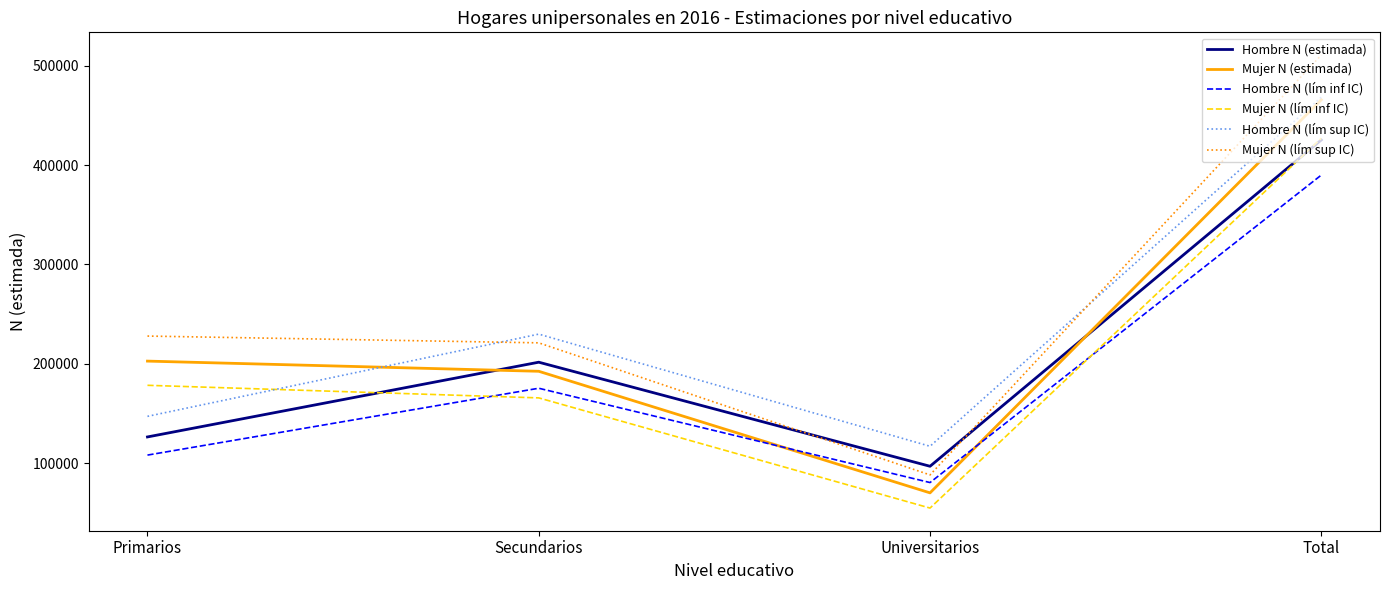

Which series has the largest total across all categories?

Mujer N (lím sup IC)